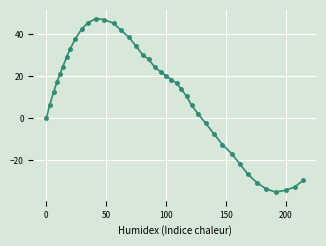

What is the greatest value displayed?

47.6